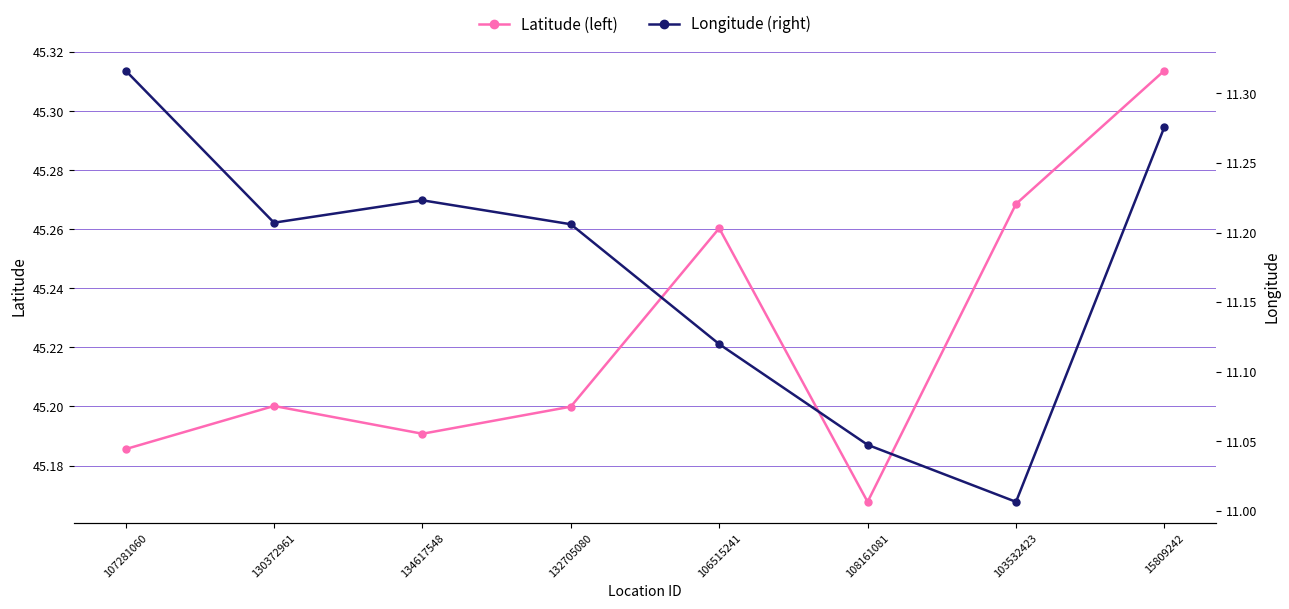

What is the average value of the Longitude (right) series?

11.2